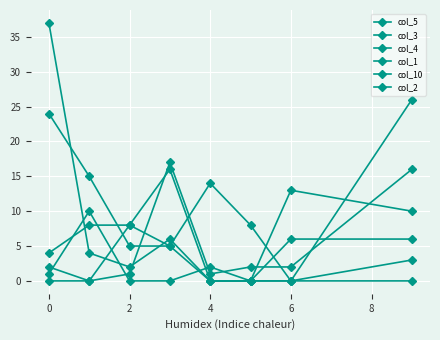

How many positive values does the col_4 series have?

7